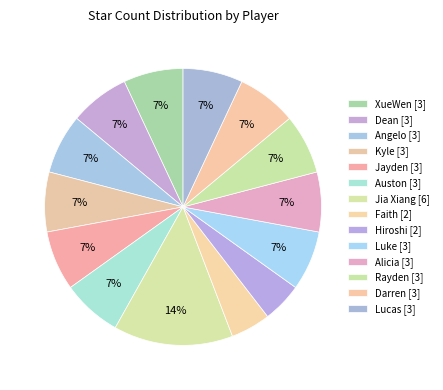

How many slices are in this pie chart?

14